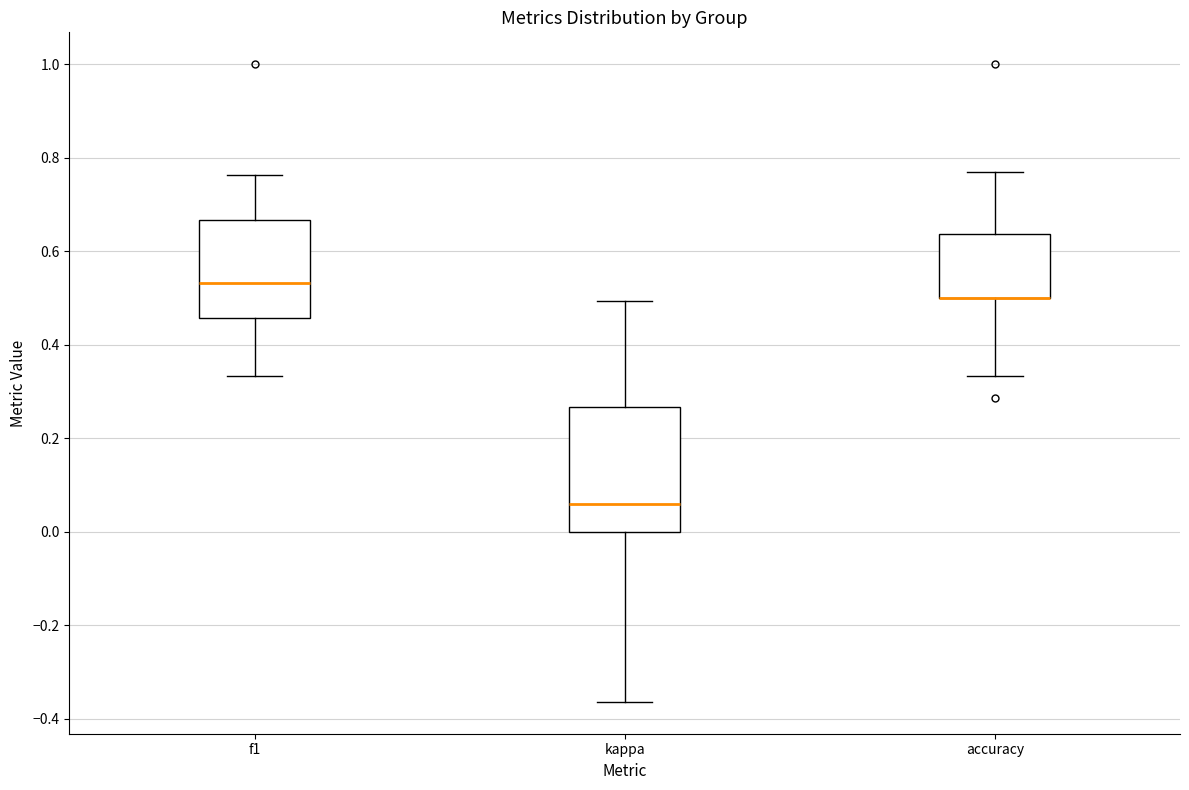

Reading left to right, transcribe this box plot: for each box, give where its median line is, the range the box spans, and where its two whiskers end, as read against the y-axis. The values are not printed on the chart, so give them approximately, as read against the axis.

f1: median 0.54, box 0.46 to 0.66, whiskers 0.34 to 0.76
kappa: median 0.06, box 0.00 to 0.26, whiskers -0.36 to 0.50
accuracy: median 0.50 (drawn on the box's lower edge), box 0.50 to 0.64, whiskers 0.34 to 0.76